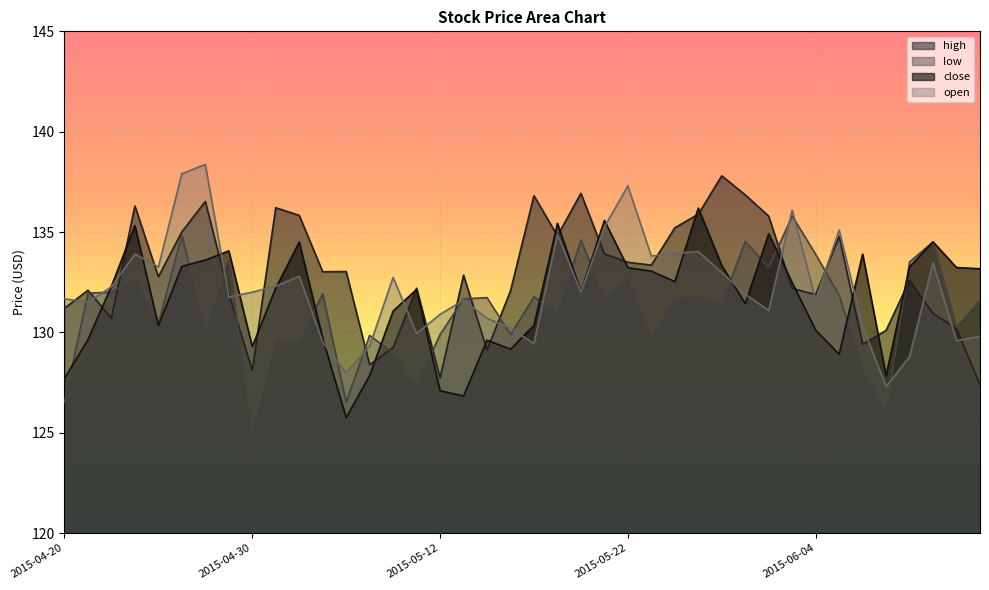

The close series shows 133.2 at 2015-05-22. True or false?

True